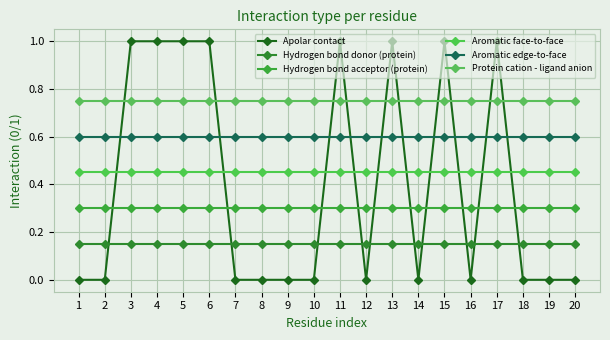

What are all the series names shown in the legend?

Apolar contact, Hydrogen bond donor (protein), Hydrogen bond acceptor (protein), Aromatic face-to-face, Aromatic edge-to-face, Protein cation - ligand anion